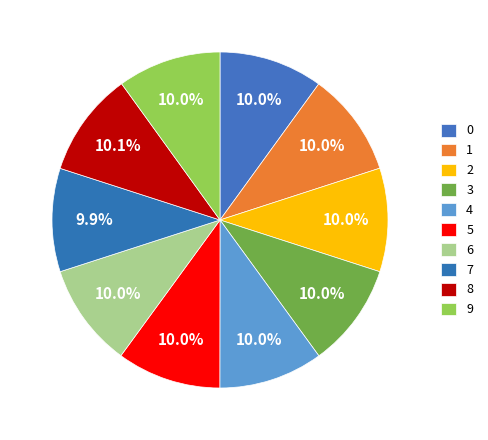

To the nearest percent, what percentage of the pie is 1?

10%